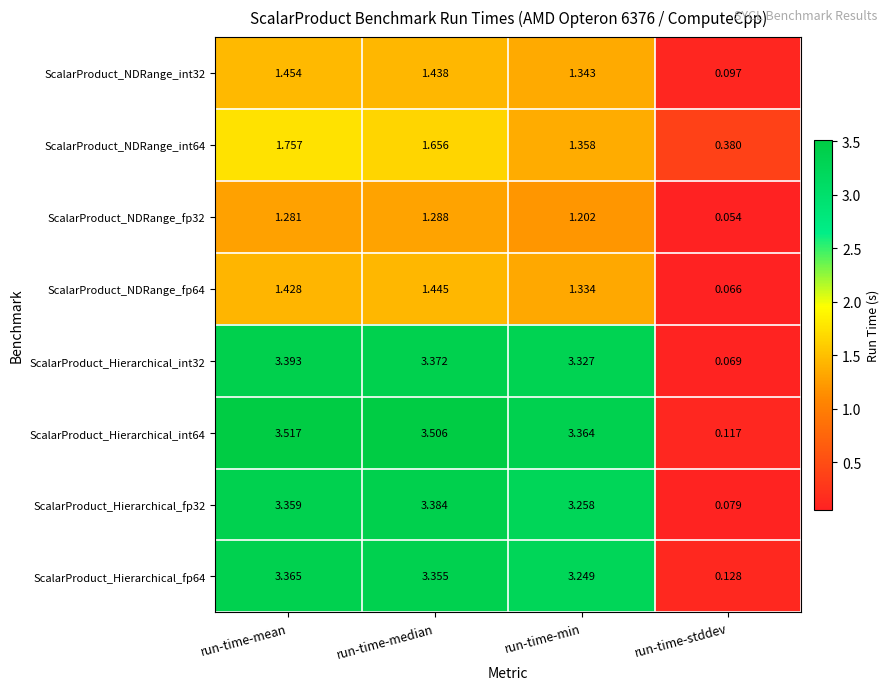

At which label does ScalarProduct_NDRange_fp64 reach its minimum?

run-time-stddev